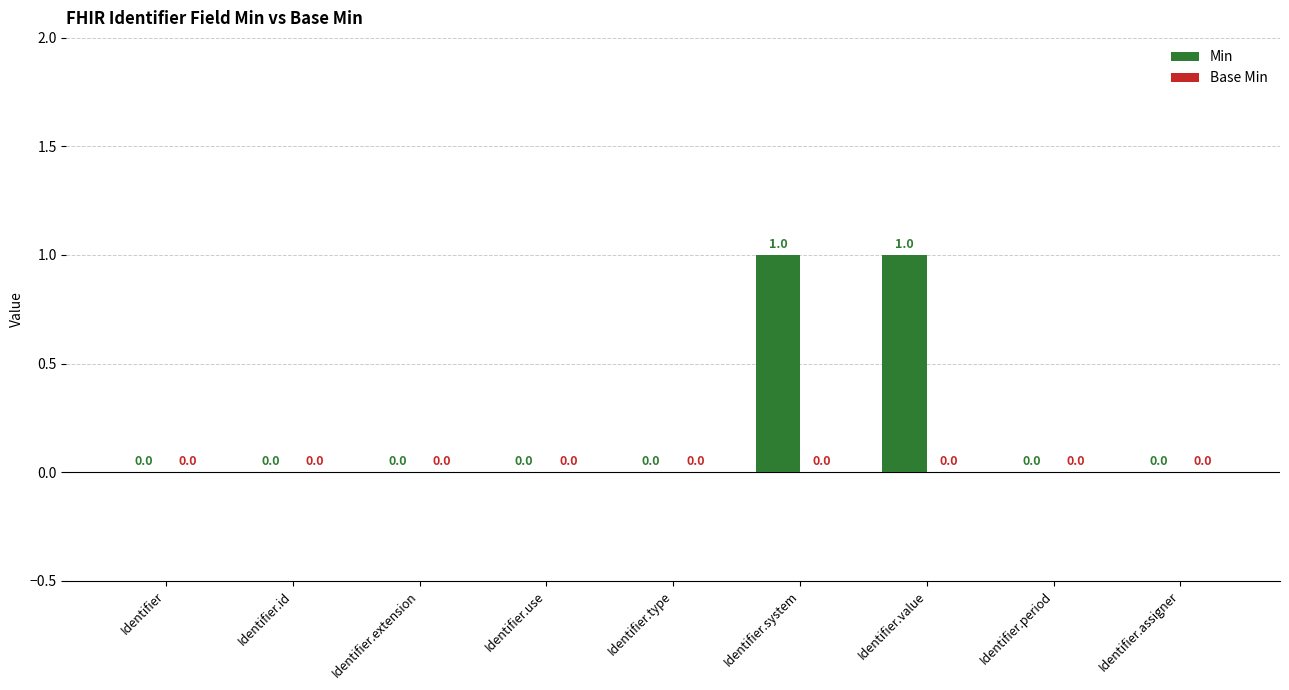

Which has a higher value, Identifier.system or Identifier.assigner?

Identifier.system